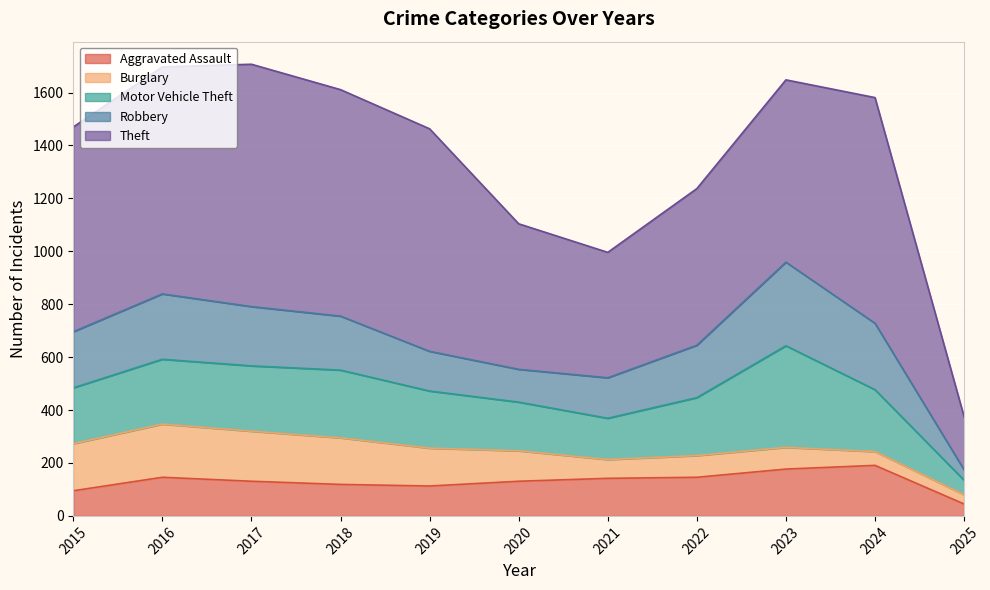

What is the sum of the Burglary values at 2015 and 2017?

367